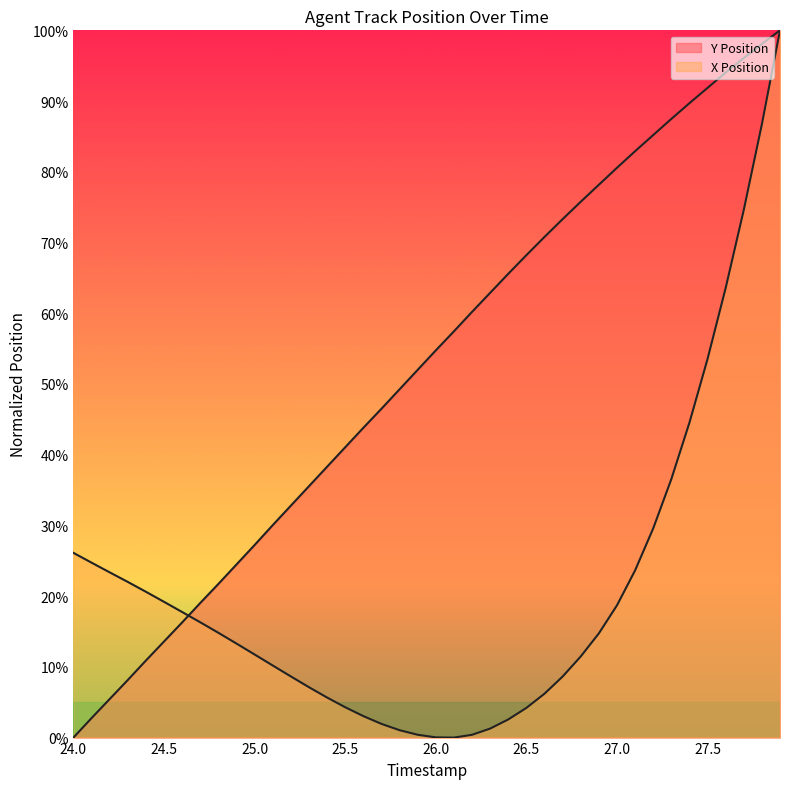

At which category does X Position reach its first local valley?

26.1